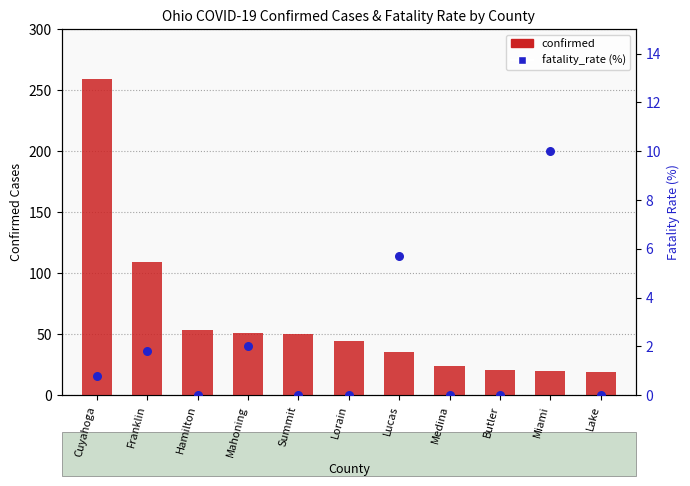

At how many categories does at least one series exceed 196?

1